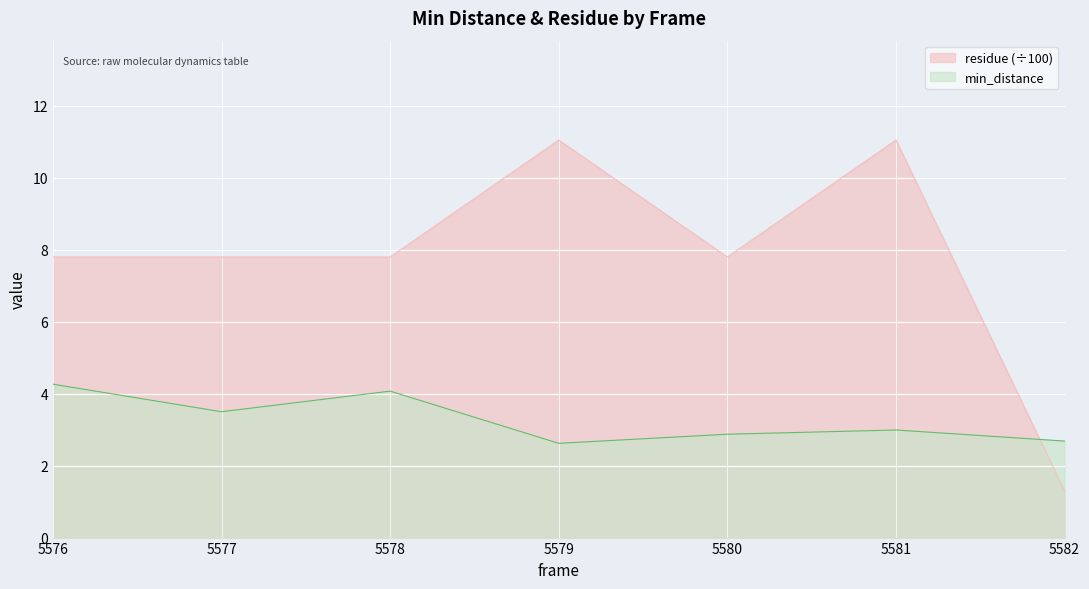

Is it true that min_distance equals 2.9 at 5580?

True